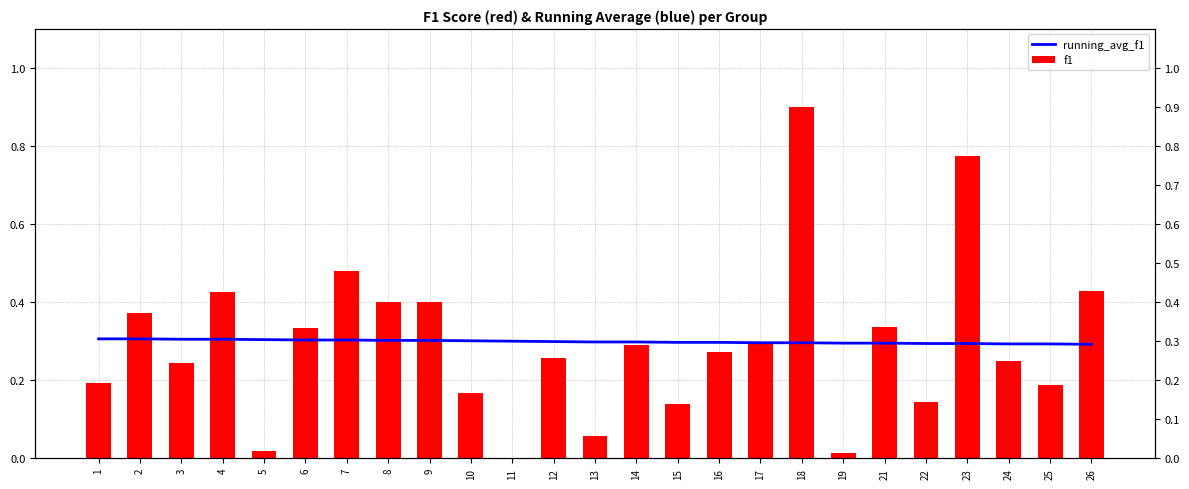

Are the bars horizontal?

No